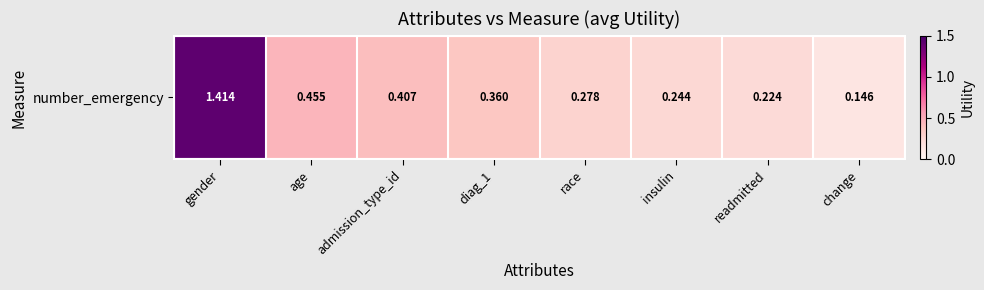

What is the approximate value at age?

0.5